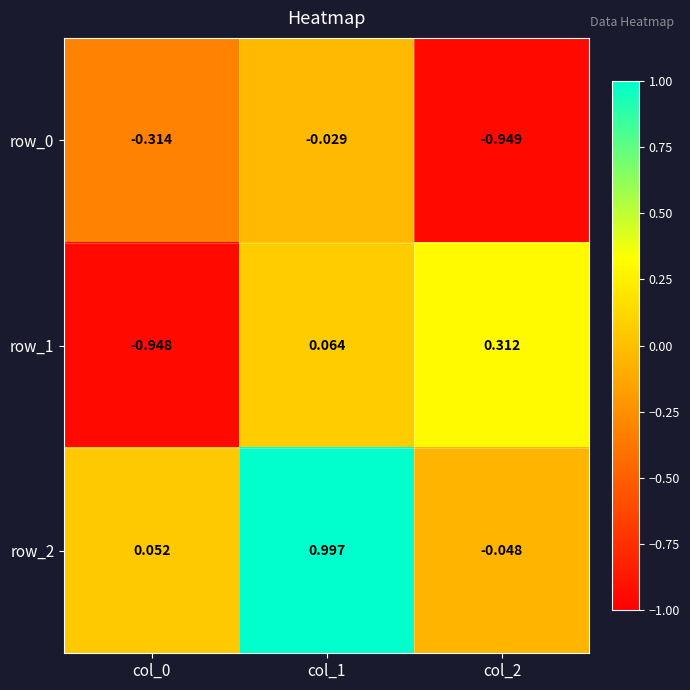

Count the number of categories in the chart.

3